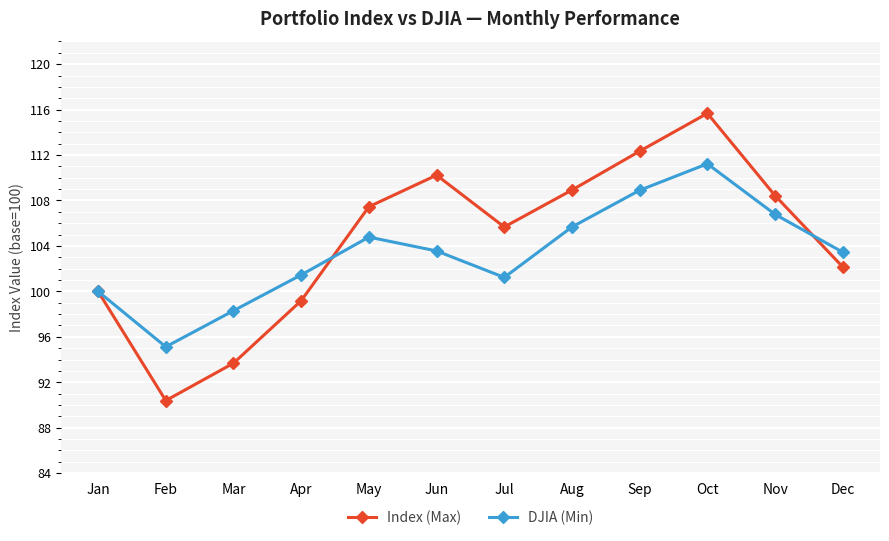

Is it true that Index (Max) equals 42.0 at Feb?

False